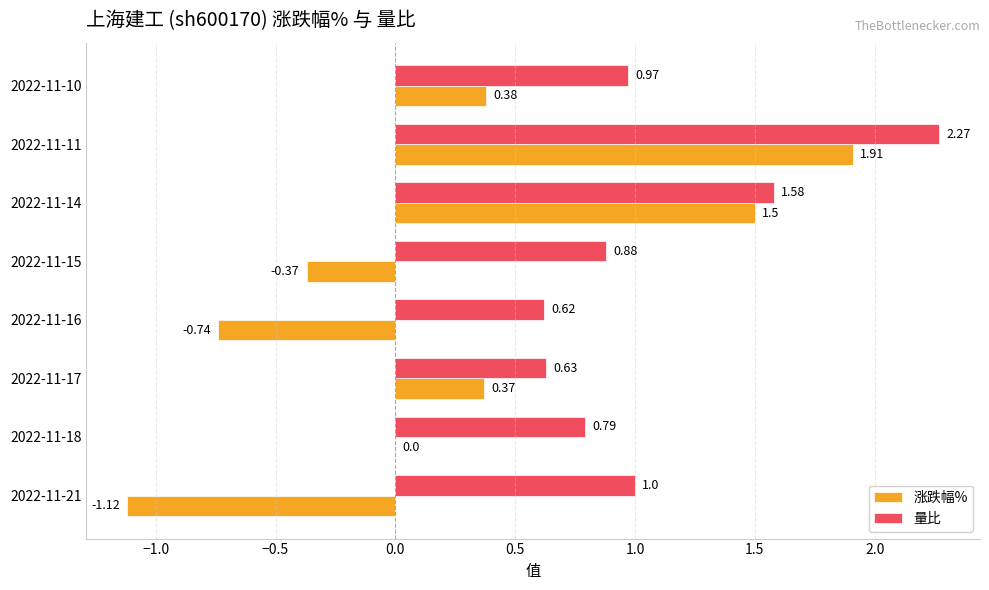

Between 2022-11-21 and 2022-11-15, which series saw the biggest shift?

涨跌幅%